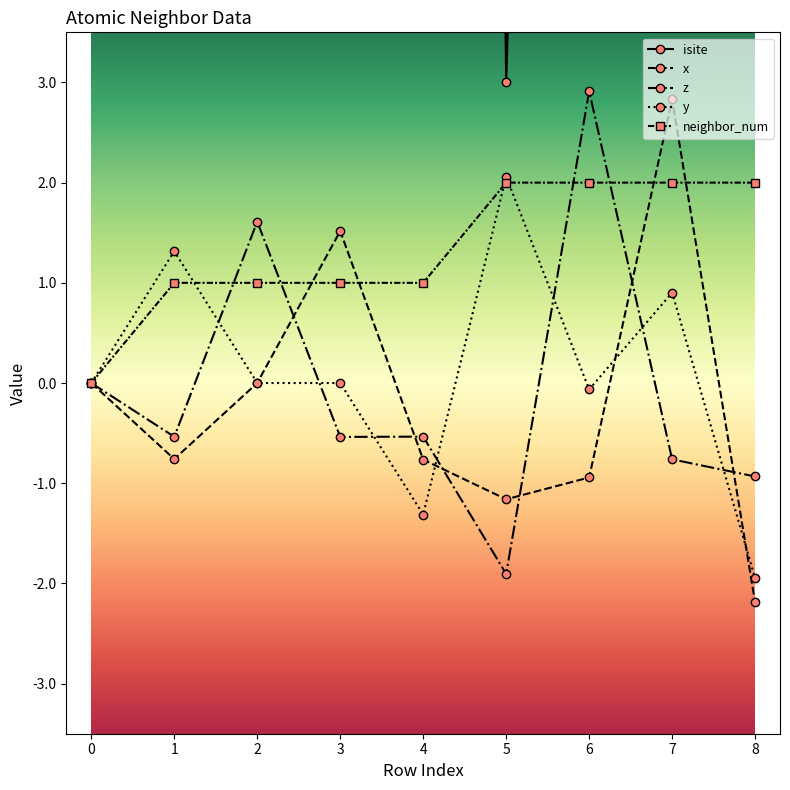

What is the spread (max minus min) of values at 5?

4.9